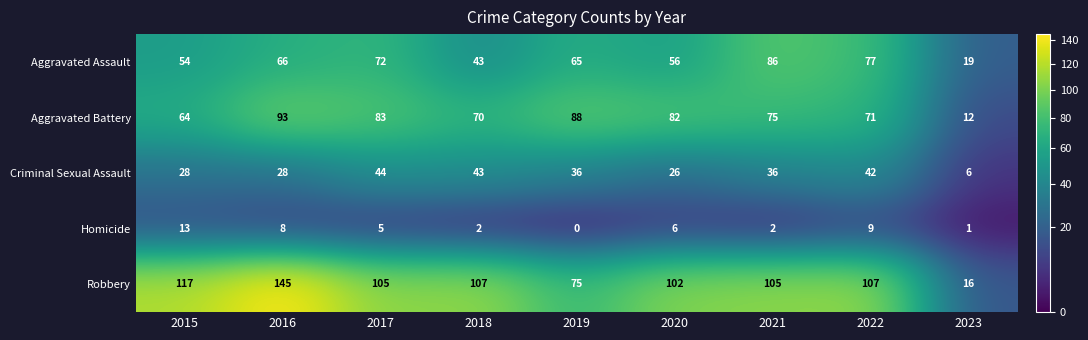

Which label corresponds to the smallest value in the chart?

2019